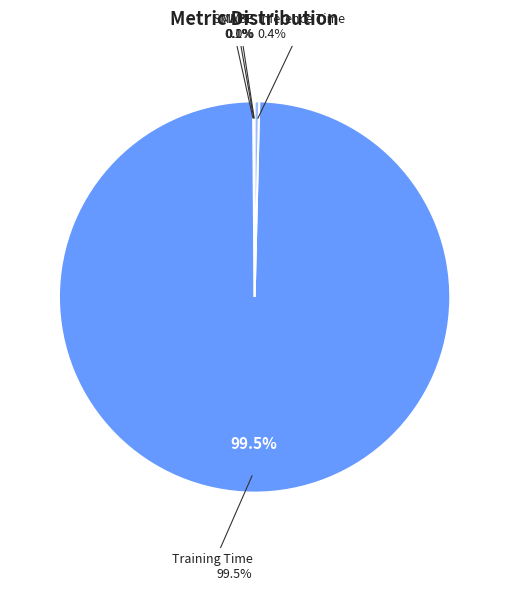

What portion of the pie excludes SMAPE?

99.9%